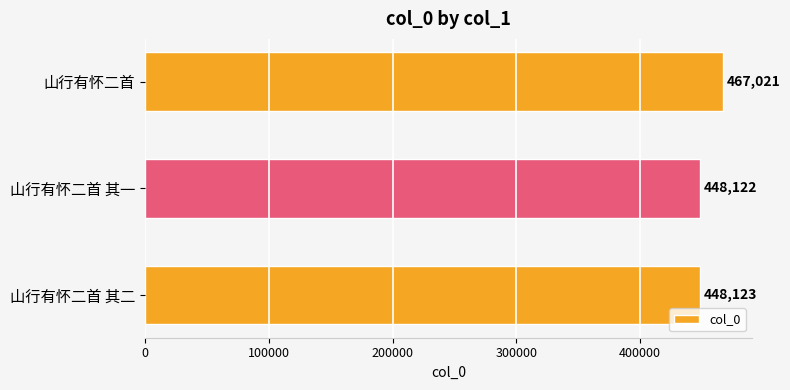

How many distinct data groups are displayed?

1